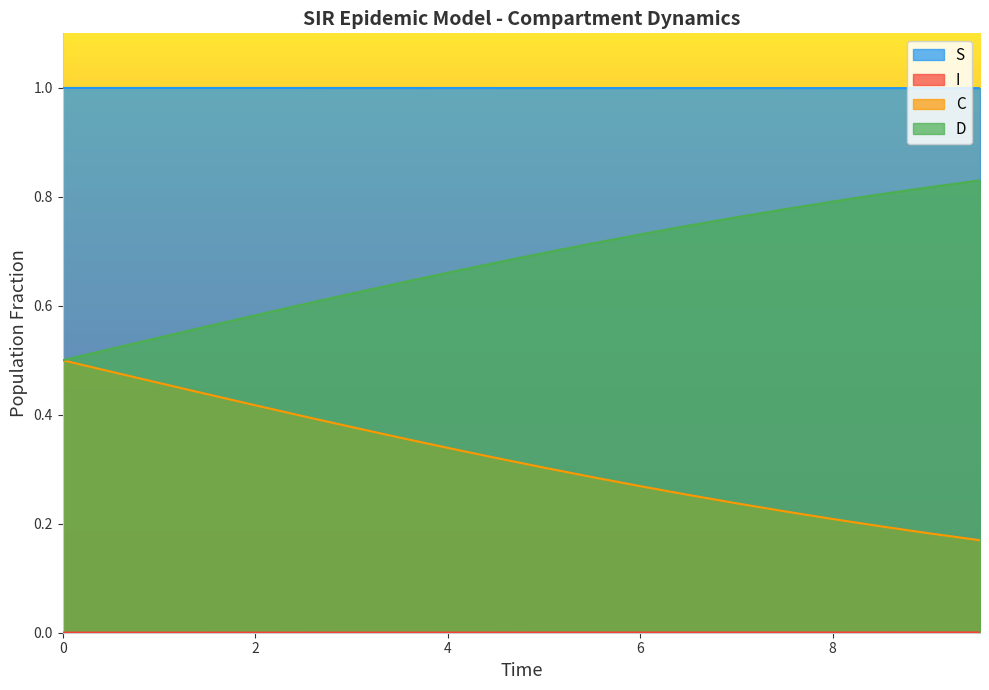

Which series has the largest total across all categories?

S